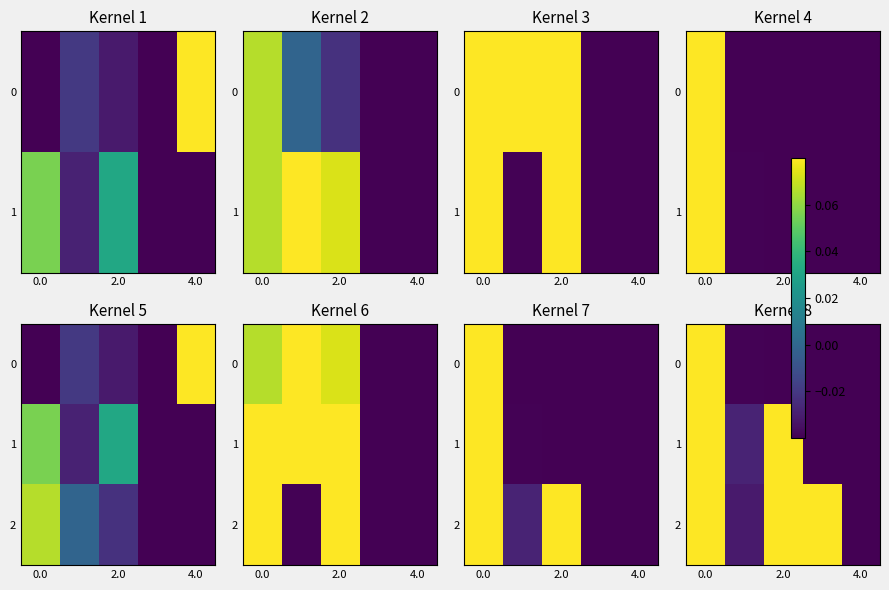

The value of 2 at 4.0 is -0.0. True or false?

False